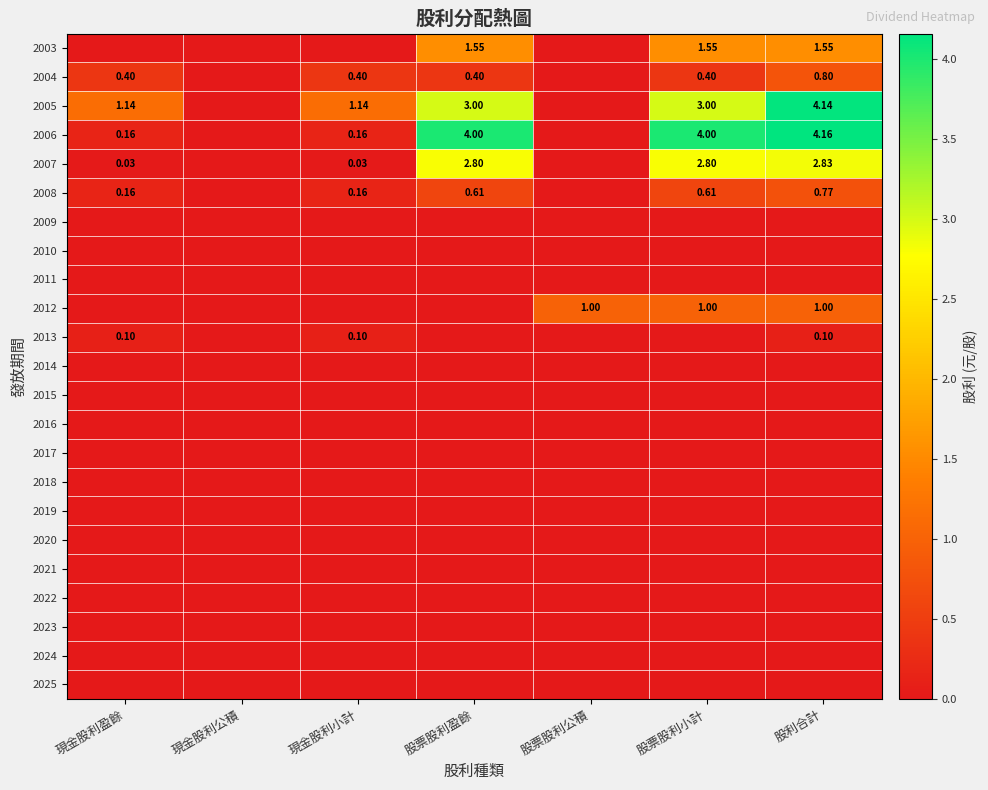

At how many categories does at least one series exceed 1?

6